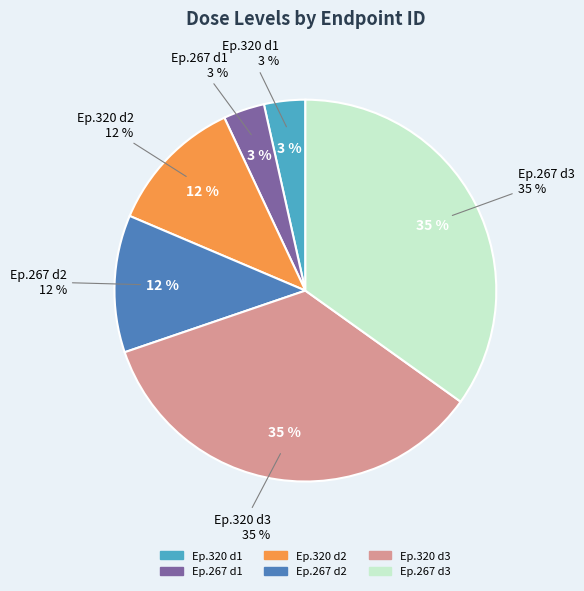

Which category has the biggest portion of the pie?

endpoint 320 dose 3